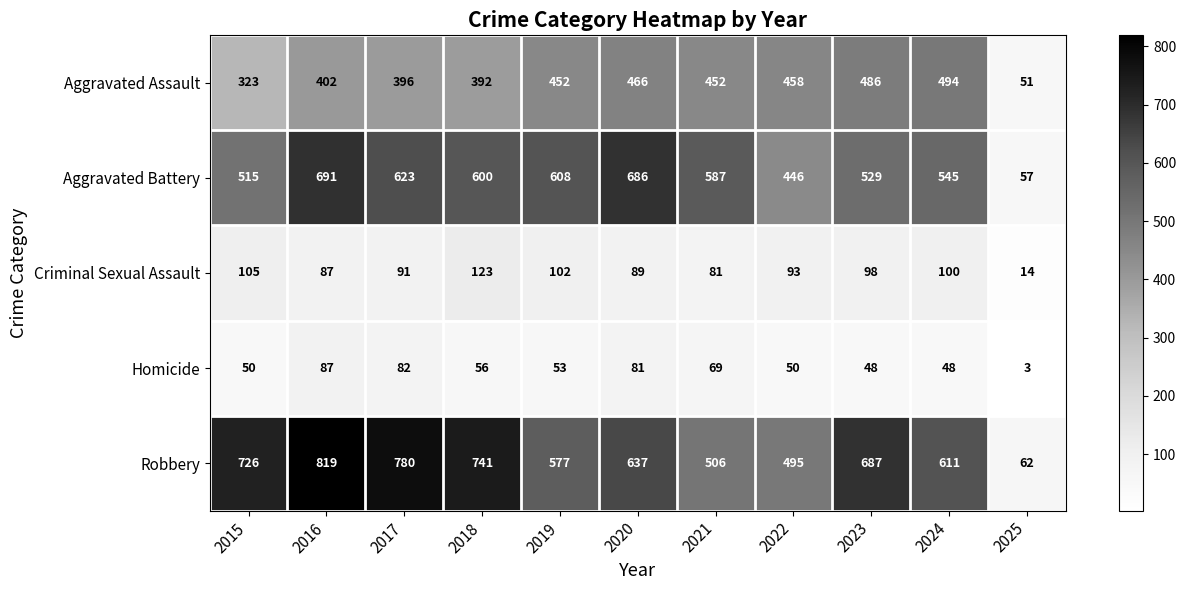

What is the difference between the highest and lowest values at 2018?

685